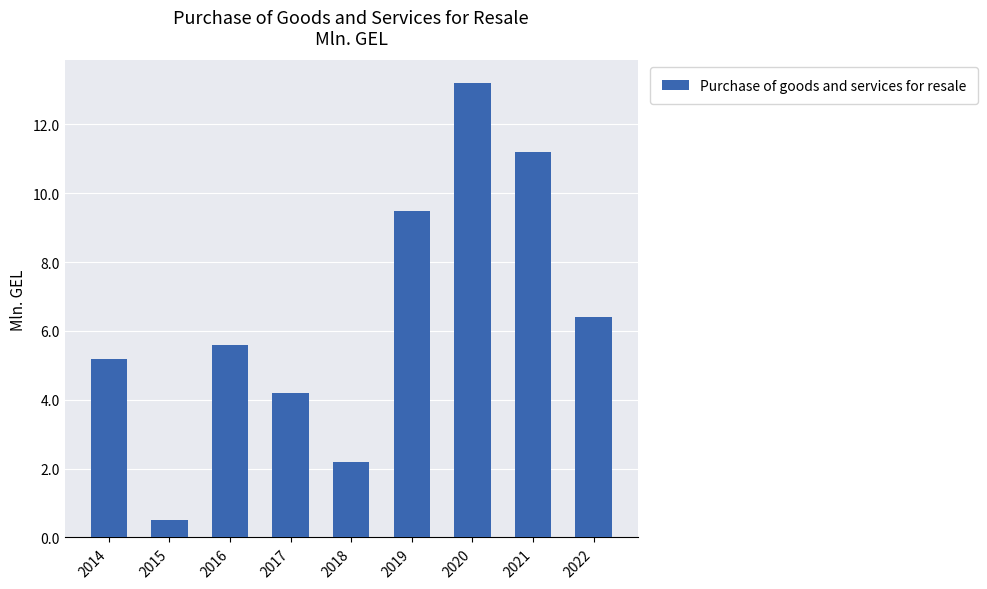

How many bars are there in total?

9